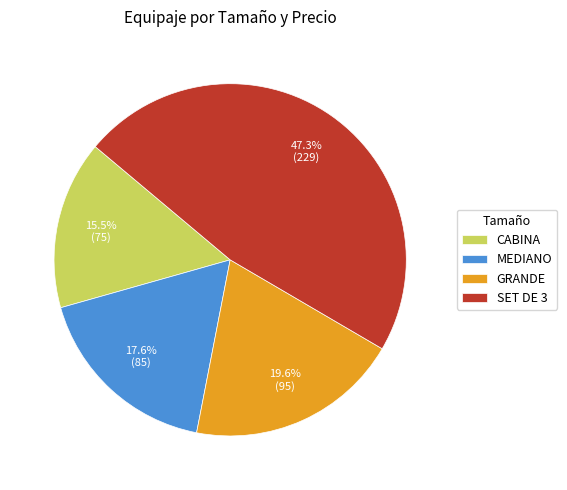

Which category has the biggest portion of the pie?

SET DE 3